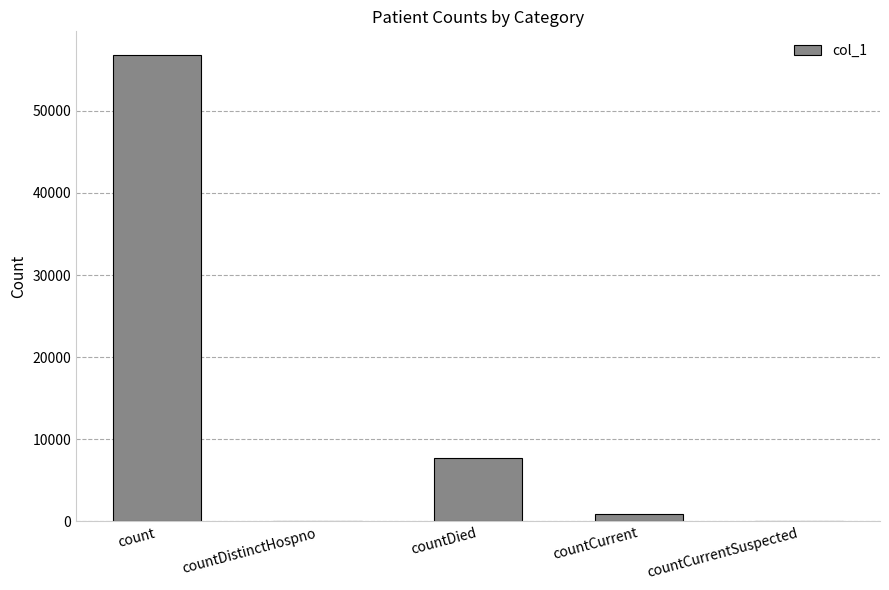

The chart shows a value of 92620 at count. True or false?

False